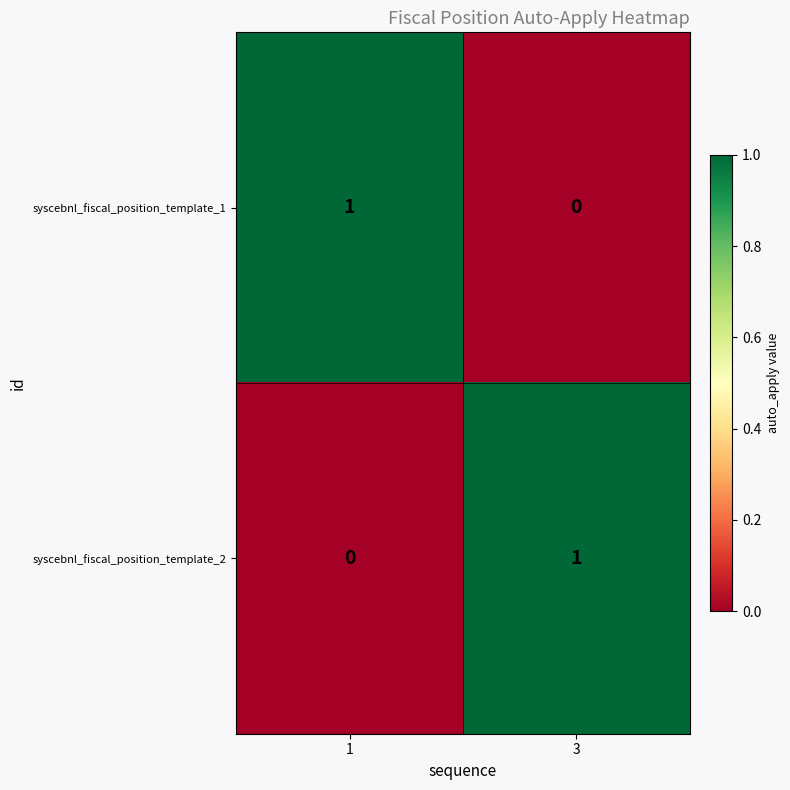

What is the total value across all series at 1?

1